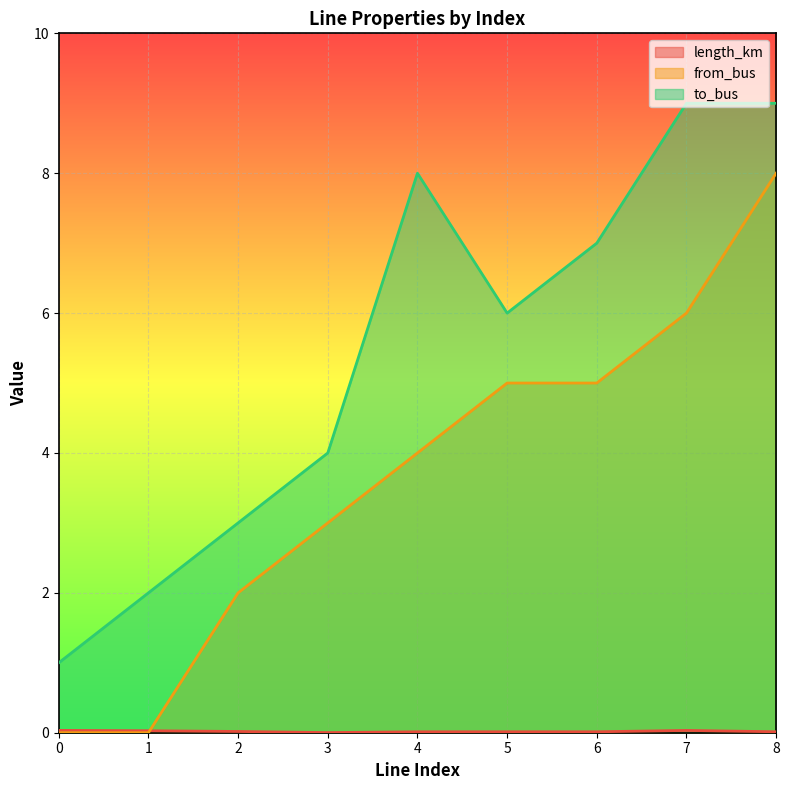

Rank the categories by length_km value from lowest to highest.

3, 4, 6, 5, 8, 2, 1, 7, 0